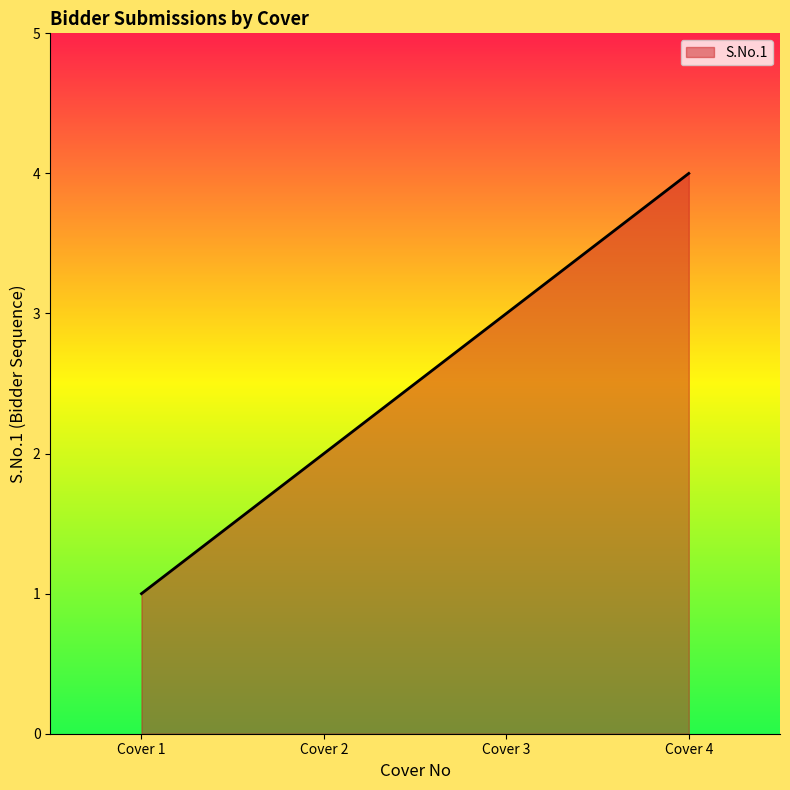

What is the smallest value displayed?

1